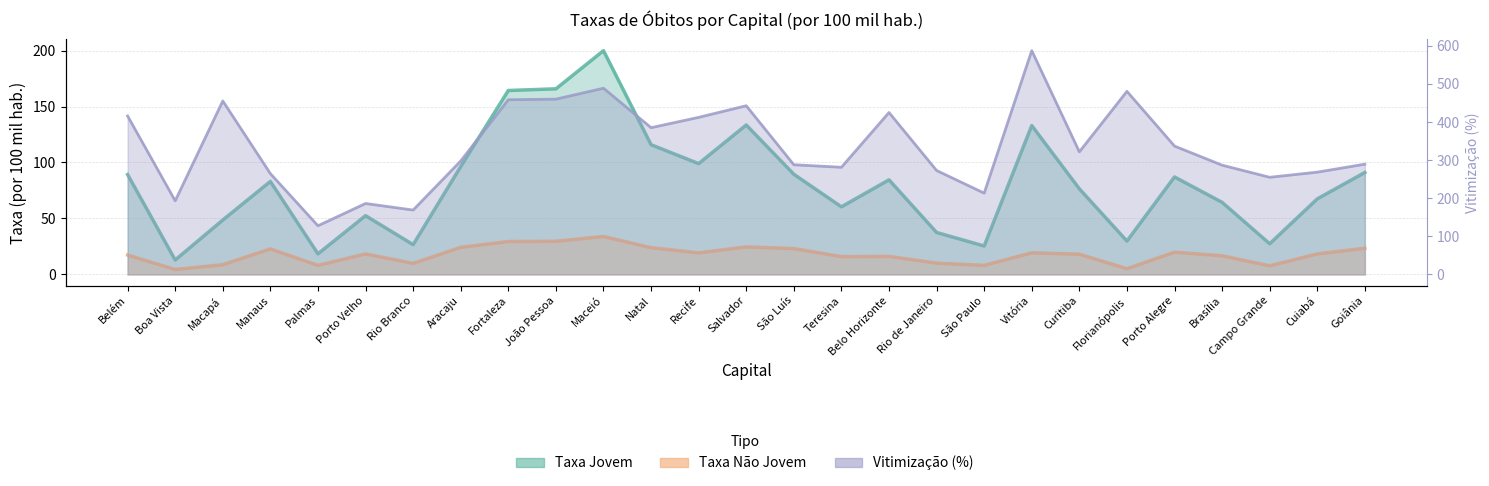

How many data points in Vitimização are above 297?

14